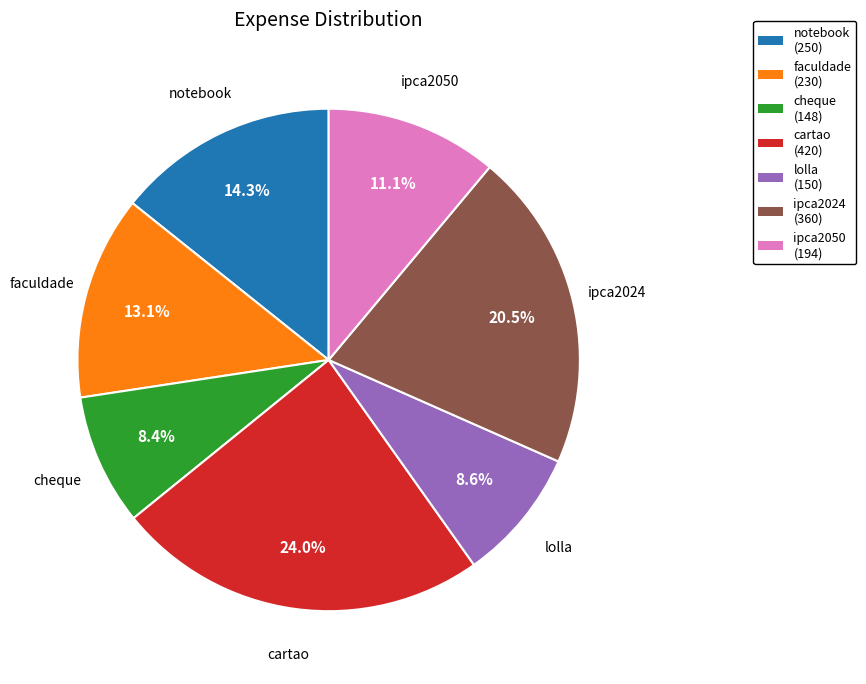

What percentage is the lolla slice, to the nearest percent?

9%